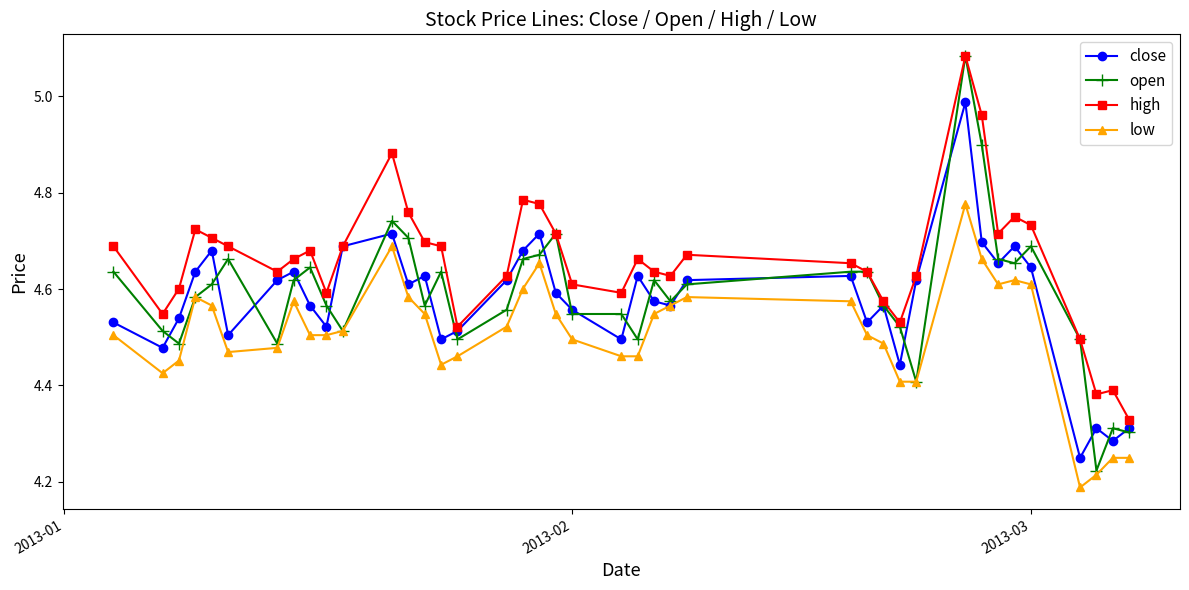

Which series has the largest range (max minus min)?

open